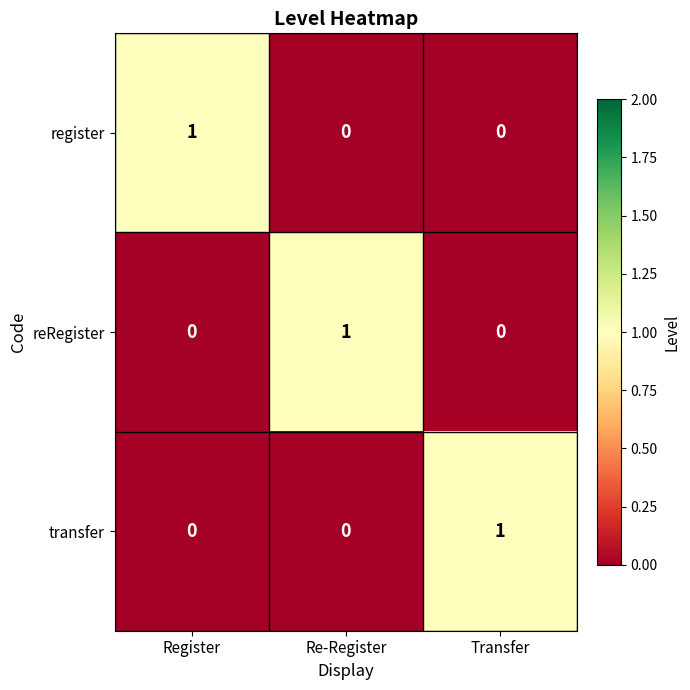

How many register values are between 0 and 1?

3